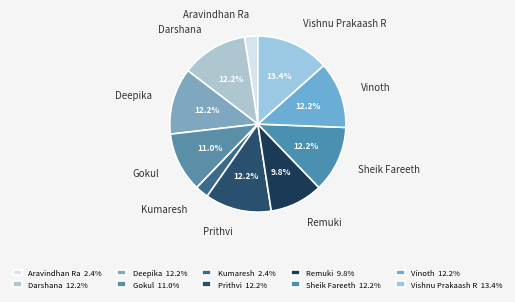

What is the total percentage of Vishnu Prakaash R and Deepika?

25.6%